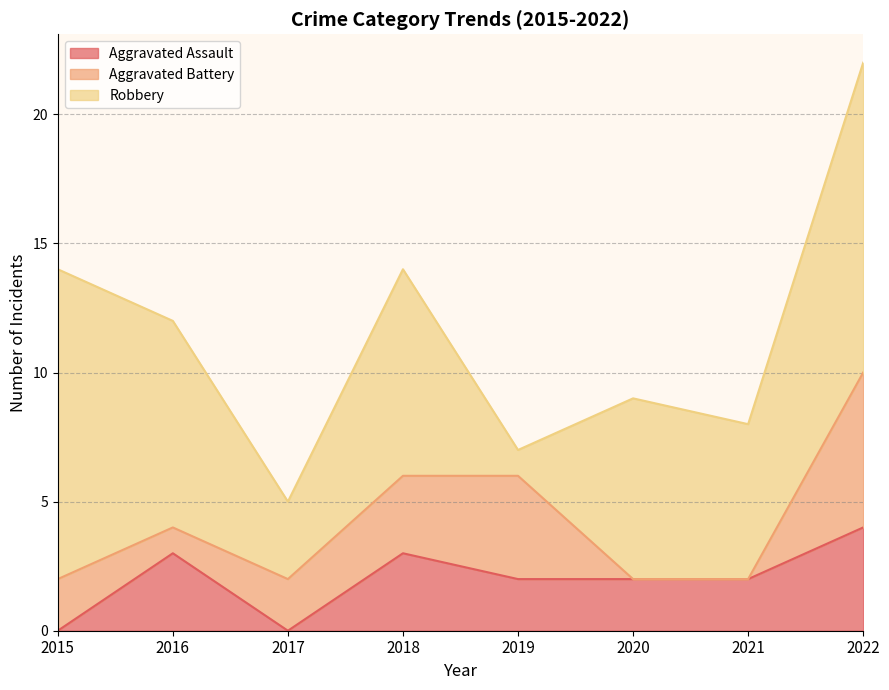

Reading left to right, list all the values displayed in this chart.

Aggravated Assault: 2015=0	2016=3	2017=0	2018=3	2019=2	2020=2	2021=2	2022=4
Aggravated Battery: 2015=2	2016=1	2017=2	2018=3	2019=4	2020=0	2021=0	2022=6
Robbery: 2015=12	2016=8	2017=3	2018=8	2019=1	2020=7	2021=6	2022=12